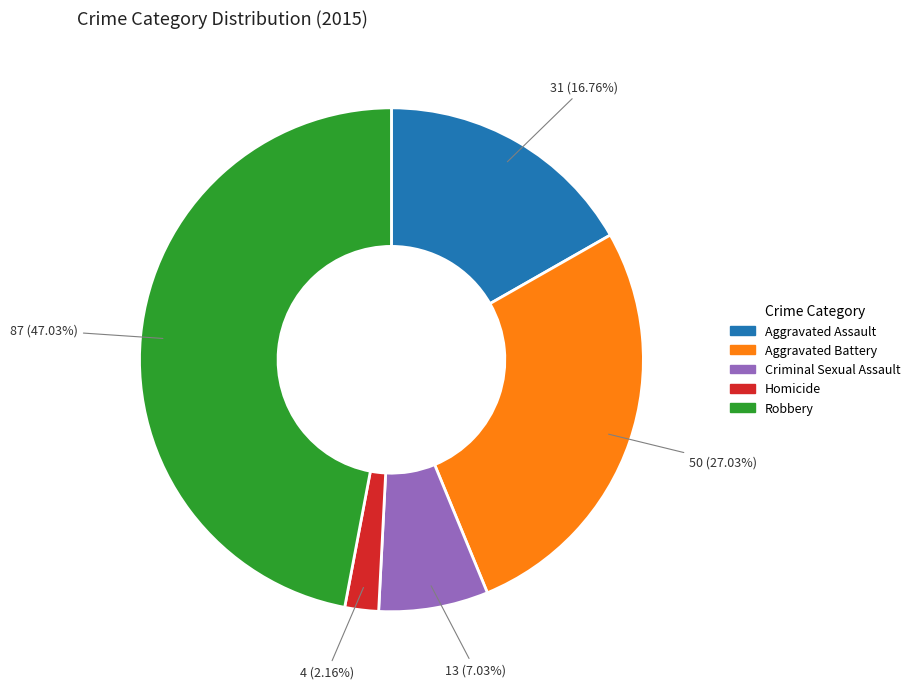

Is it true that Robbery is 54% of the pie?

False